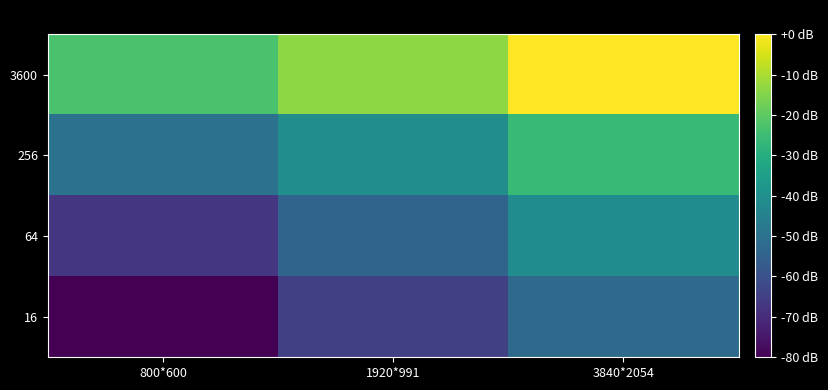

Which has a higher value, 1920*991 or 800*600?

1920*991